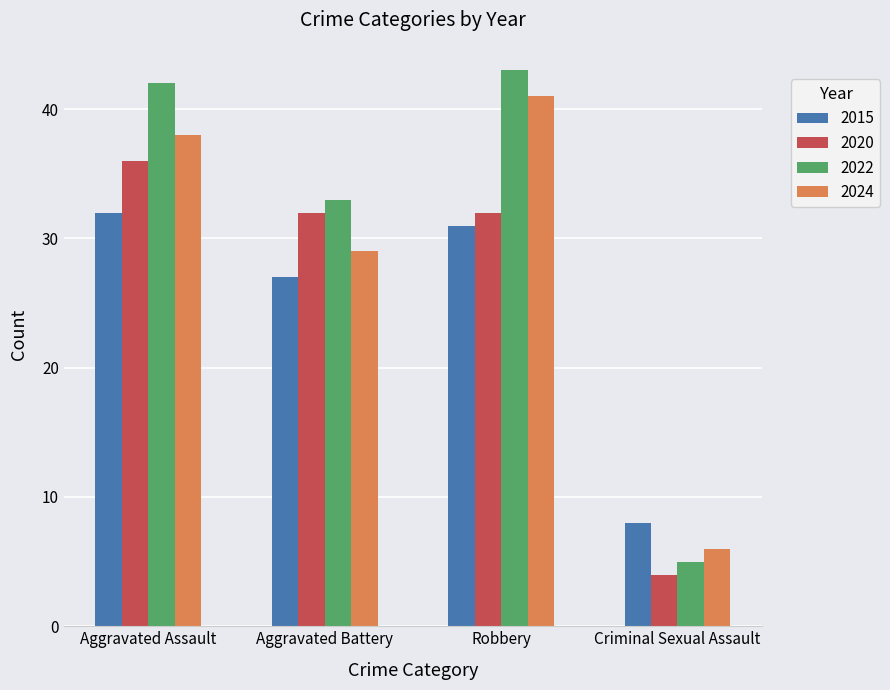

How many bars are there in each group?

4